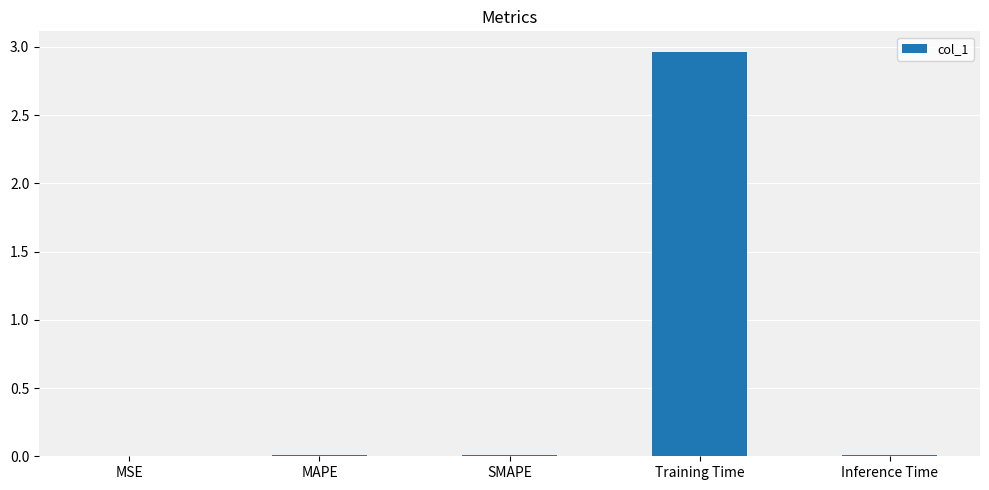

Which category has the highest value across all series?

Training Time